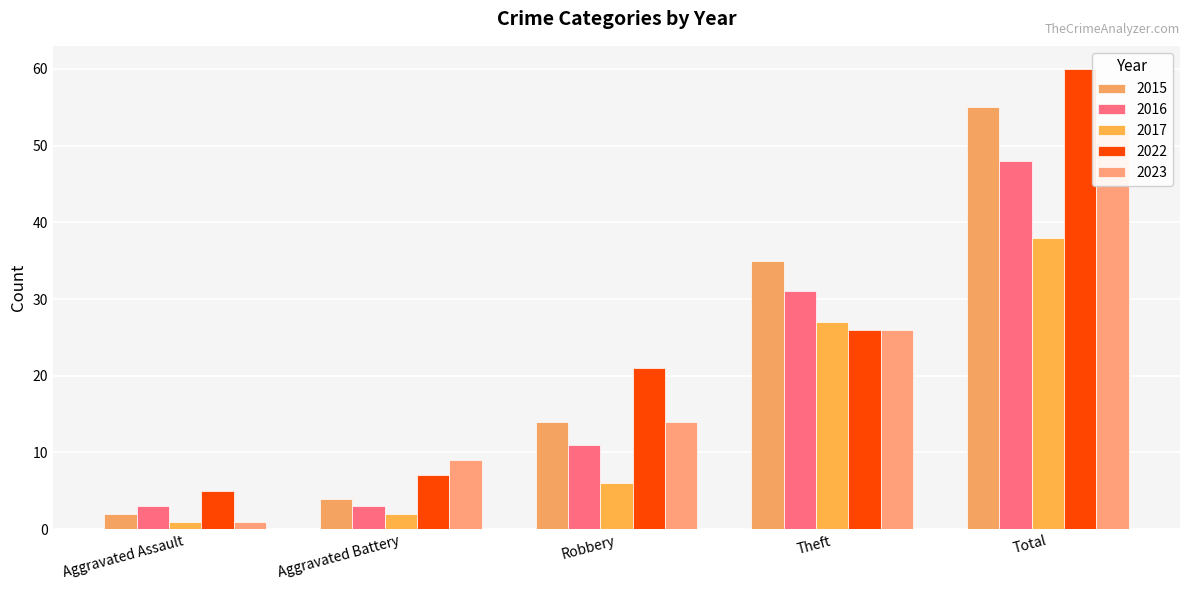

Does the chart contain stacked bars?

No